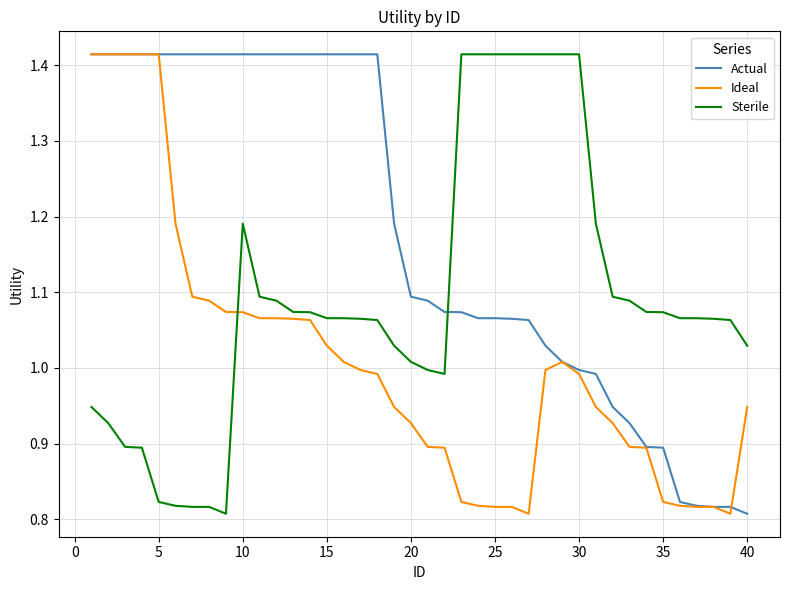

Which series has the largest total across all categories?

Actual